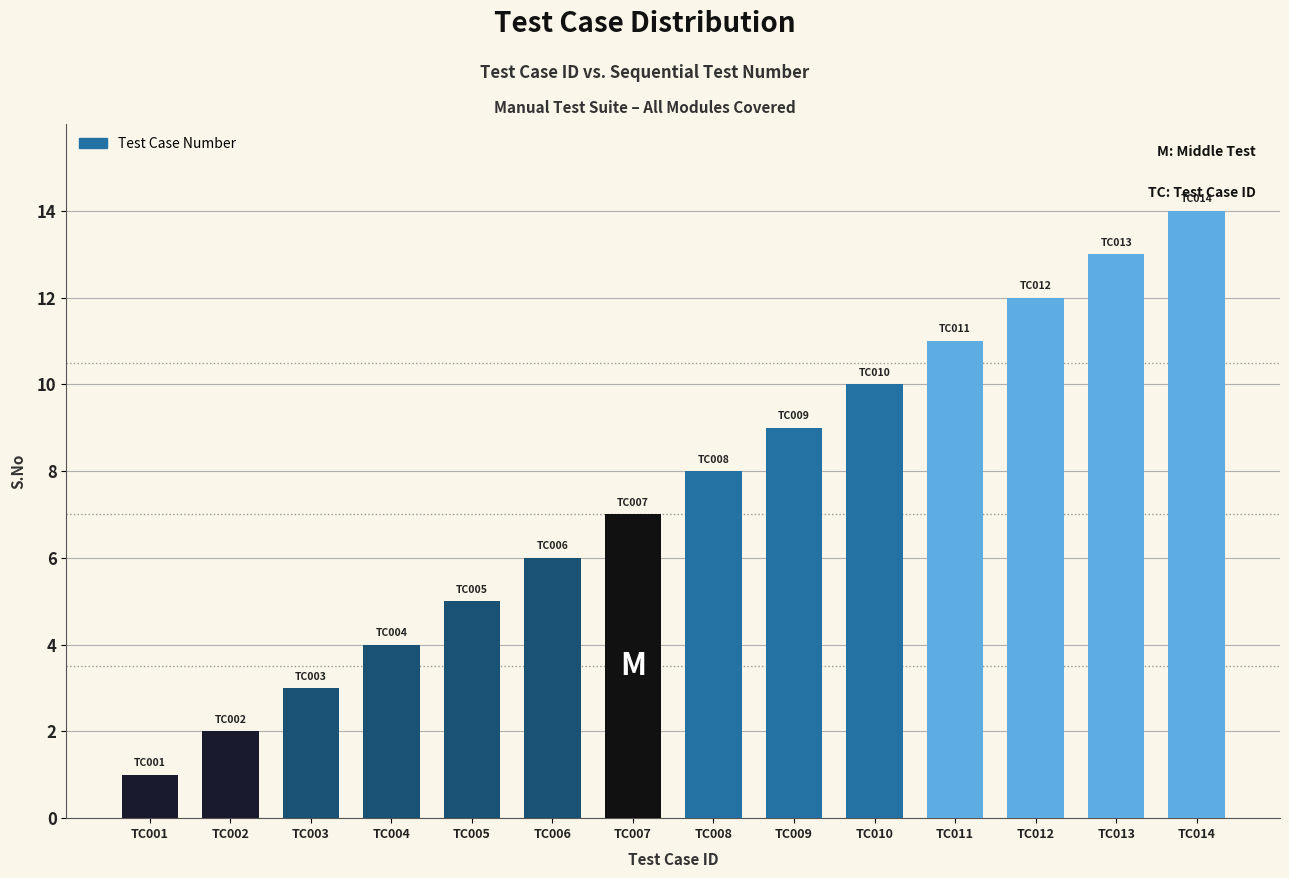

Reading left to right, transcribe all the data shown in this chart.

1	2	3	4	5	6	7	8	9	10	11	12	13	14